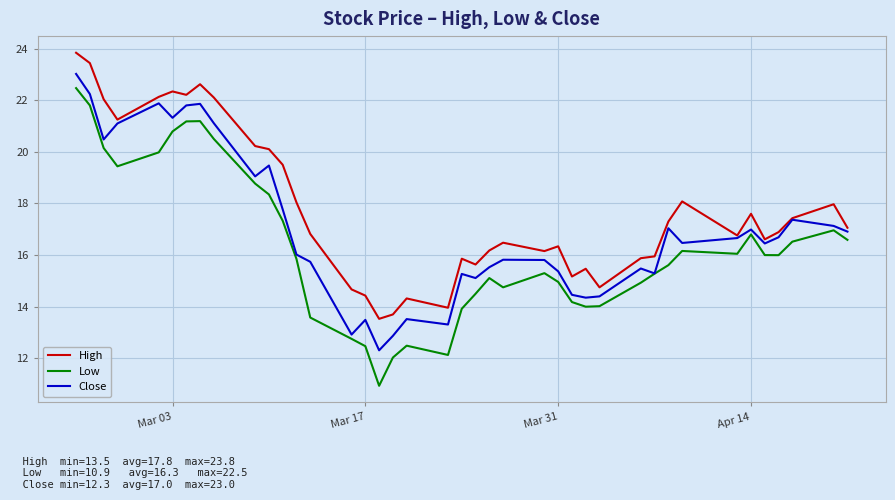

Which series has the largest total across all categories?

High